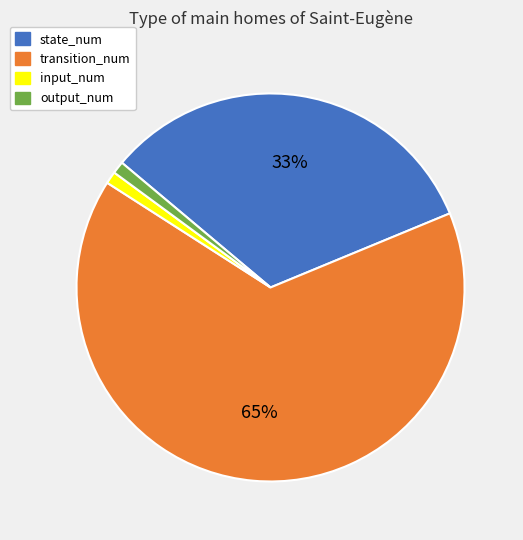

Is there a majority slice in this chart?

Yes